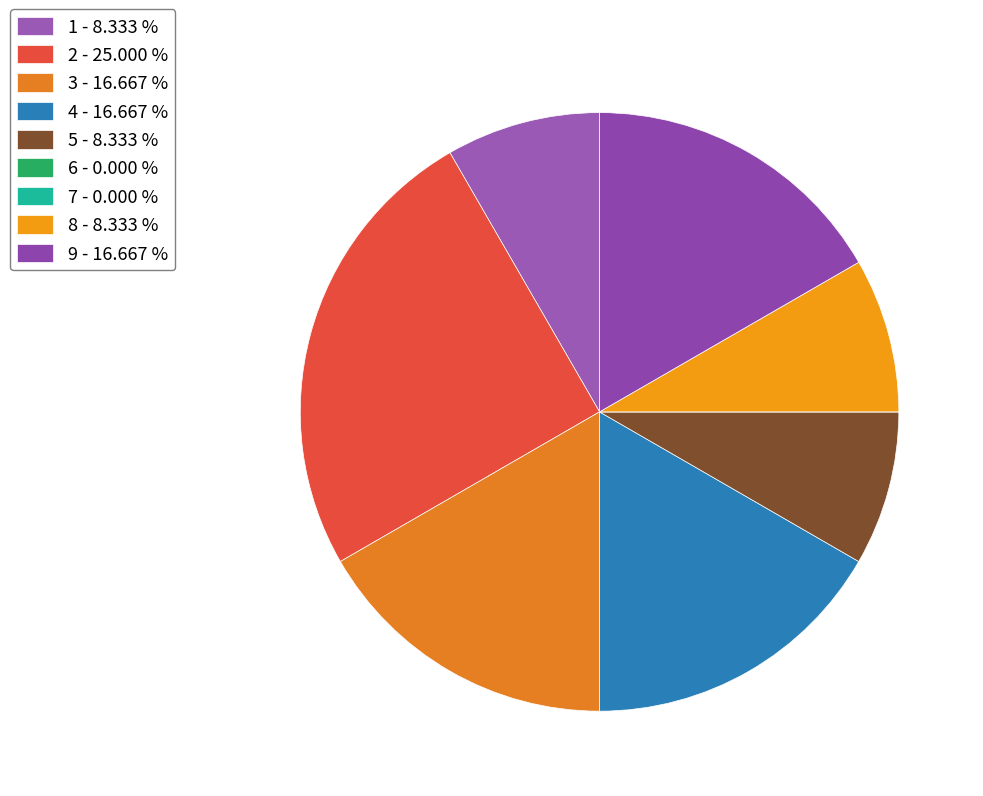

Which slice is the smallest?

6